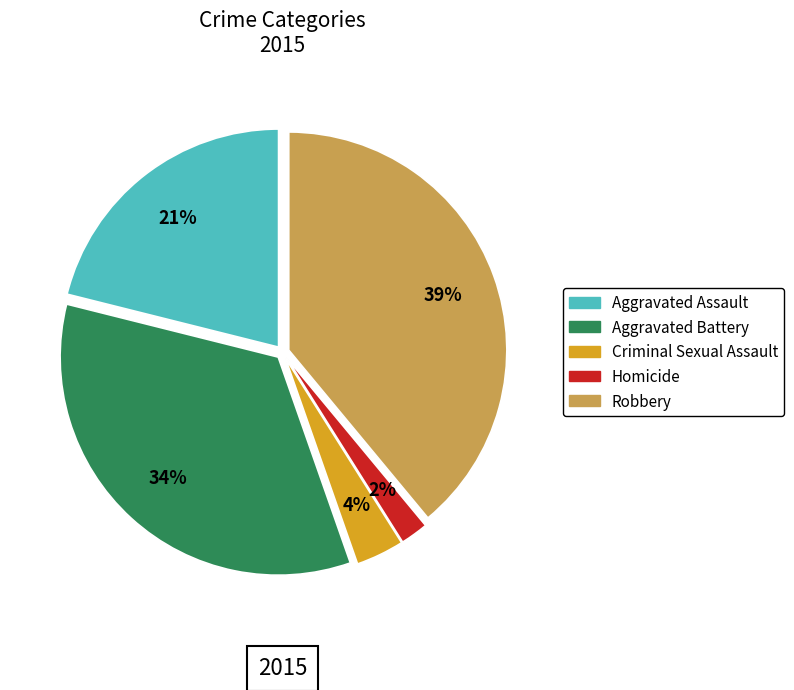

Is Robbery the majority of the pie?

No